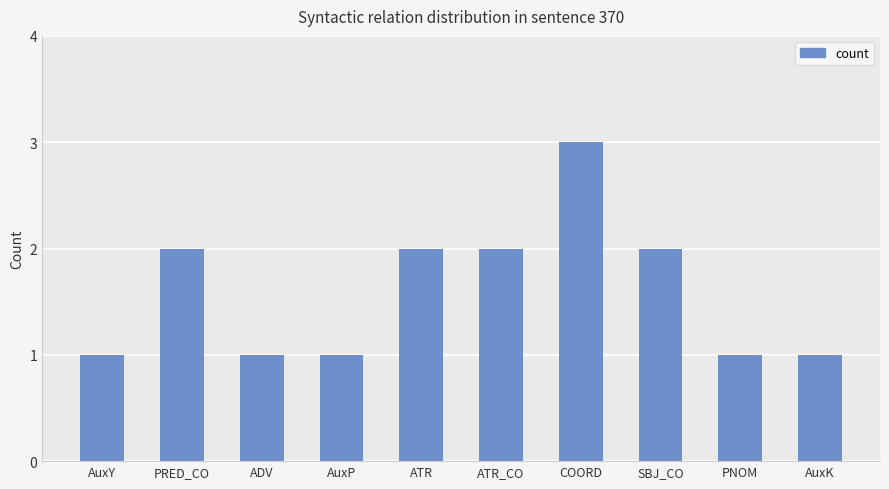

What is the sum of all values?

16